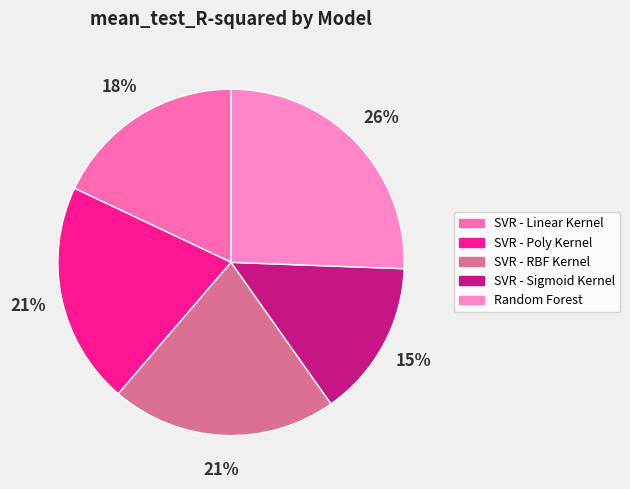

What is the largest slice in the pie chart?

Random Forest